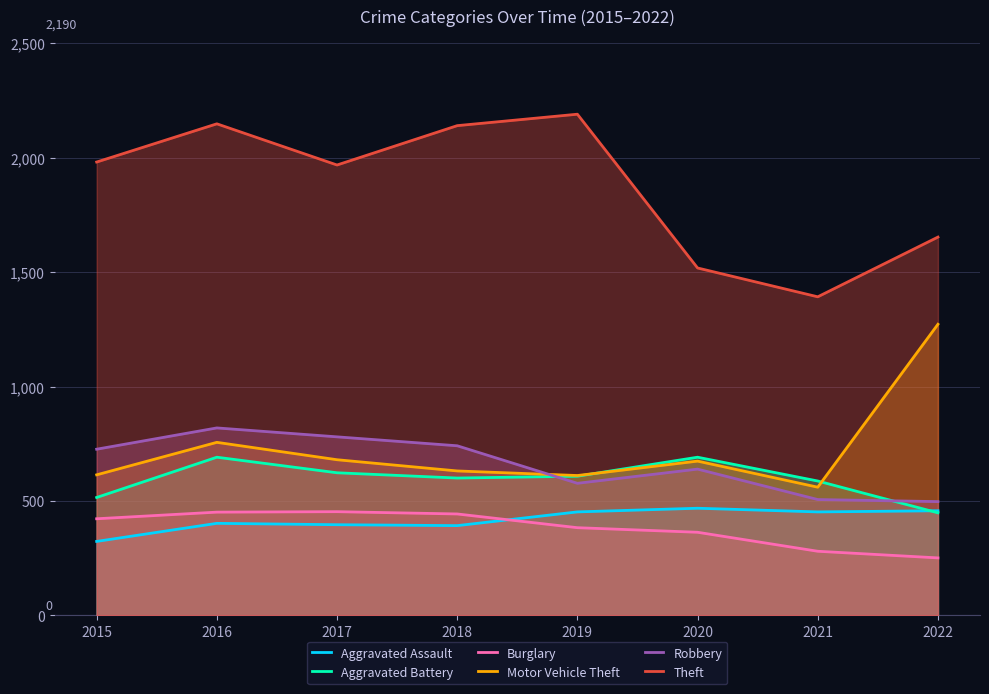

What is the approximate value of Robbery at 2015, to the nearest 50?

750